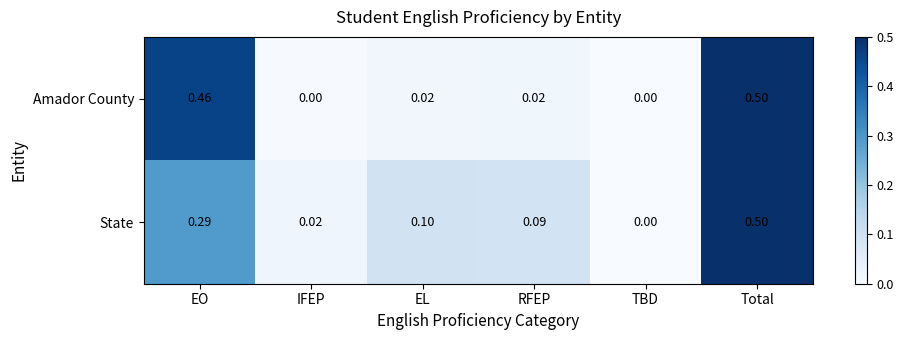

Is the value of State at IFEP greater than the value of Amador County at IFEP?

Yes